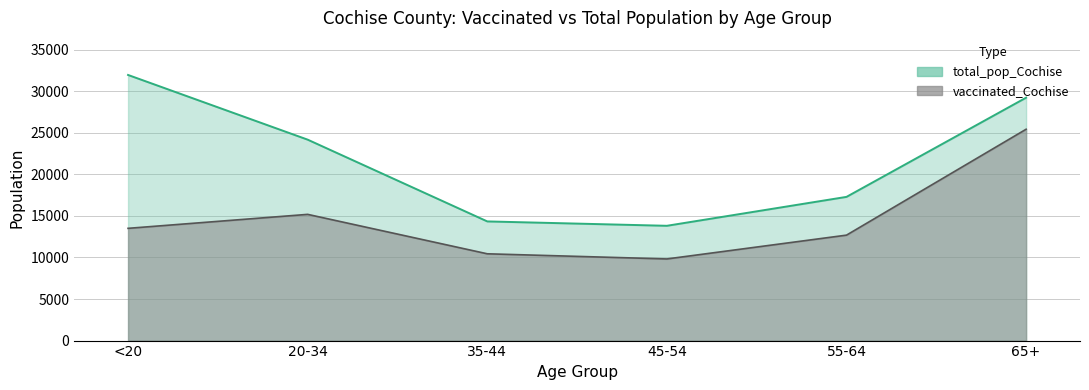

True or false: vaccinated_Cochise and total_pop_Cochise intersect in this chart.

False